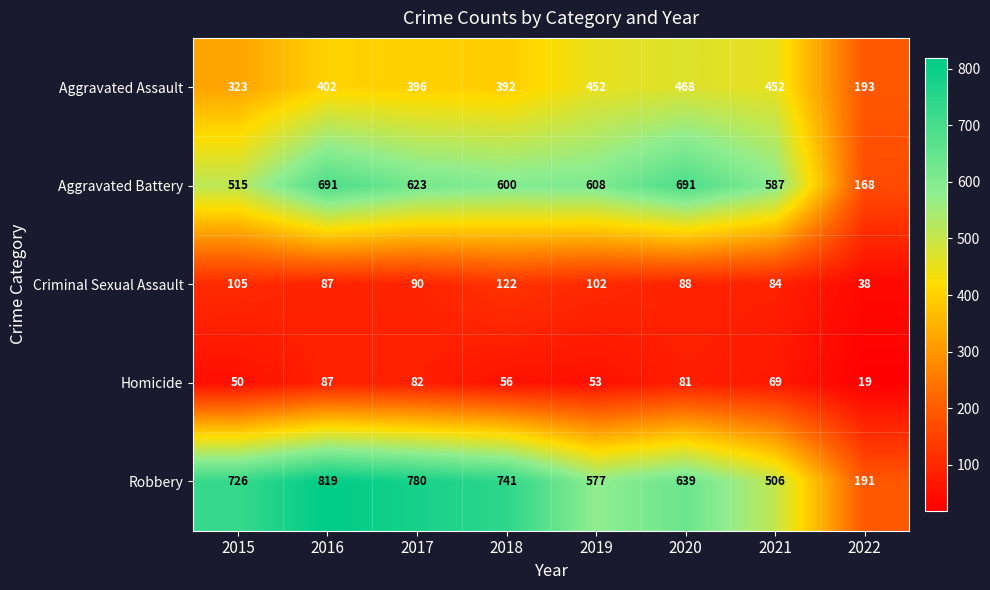

Is it true that Aggravated Assault equals 396 at 2017?

True